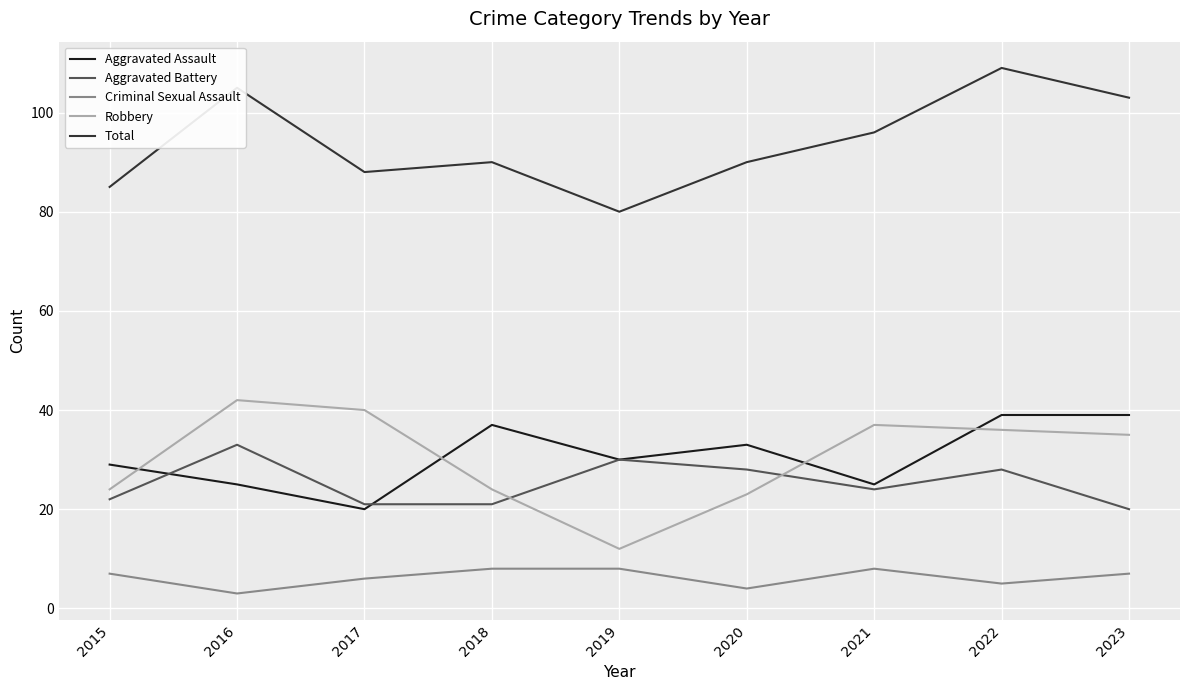

True or false: Aggravated Assault has a value of 22 at 2020.

False